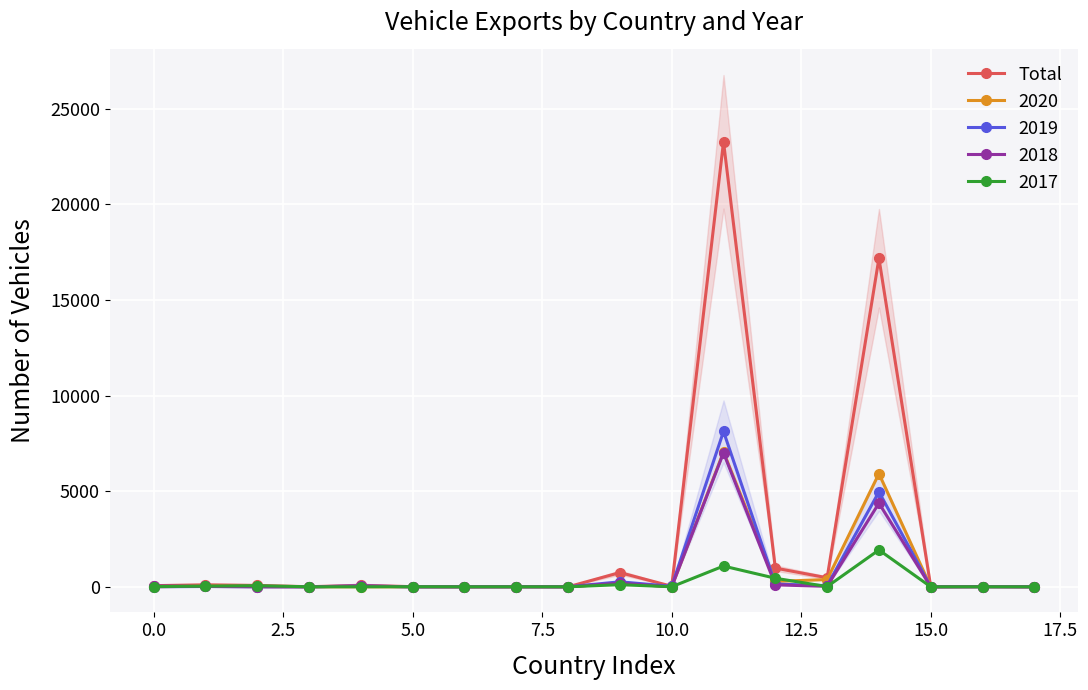

True or false: there are more than 2 points higher than both neighbors.

True